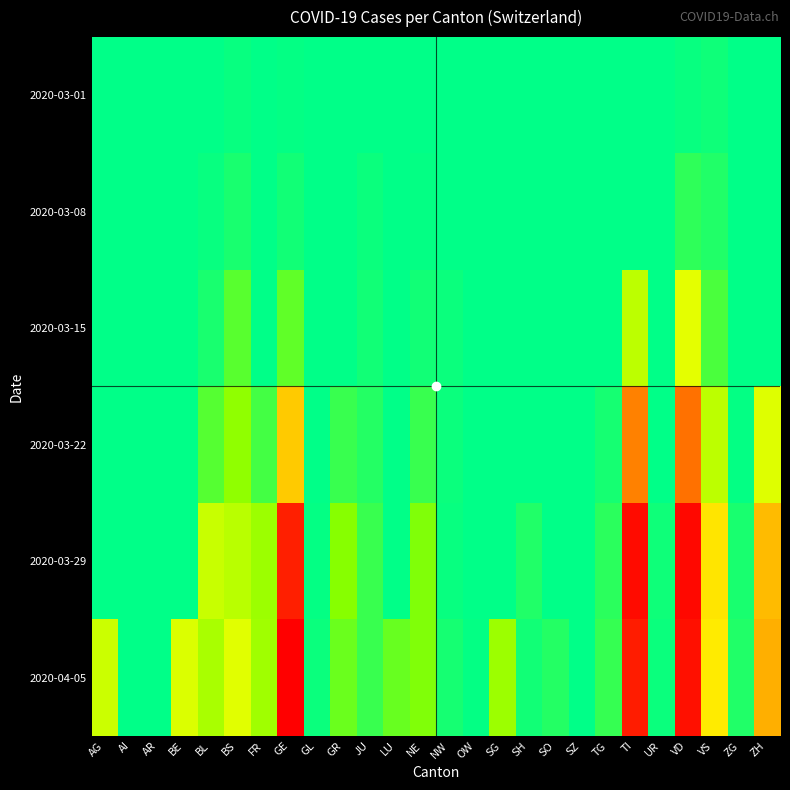

Reading right to left, list all the values displayed in this chart.

2020-03-01: ZH=0	ZG=0	VS=7	VD=4	UR=0	TI=0	TG=0	SZ=0	SO=0	SH=0	SG=0	OW=0	NW=0	NE=0	LU=0	JU=1	GR=0	GL=0	GE=3	FR=0	BS=4	BL=1	BE=0	AR=0	AI=0	AG=0
2020-03-08: ZH=0	ZG=0	VS=16	VD=22	UR=0	TI=0	TG=0	SZ=0	SO=0	SH=0	SG=0	OW=0	NW=0	NE=3	LU=0	JU=5	GR=0	GL=0	GE=9	FR=0	BS=13	BL=4	BE=0	AR=0	AI=0	AG=0
2020-03-15: ZH=0	ZG=0	VS=36	VD=113	UR=0	TI=92	TG=1	SZ=0	SO=0	SH=0	SG=0	OW=0	NW=6	NE=9	LU=0	JU=9	GR=0	GL=0	GE=46	FR=0	BS=42	BL=12	BE=0	AR=0	AI=0	AG=0
2020-03-22: ZH=110	ZG=3	VS=92	VD=259	UR=0	TI=246	TG=10	SZ=0	SO=0	SH=0	SG=0	OW=0	NW=5	NE=28	LU=0	JU=18	GR=27	GL=0	GE=179	FR=32	BS=69	BL=40	BE=0	AR=0	AI=0	AG=0
2020-03-29: ZH=194	ZG=12	VS=153	VD=409	UR=7	TI=402	TG=21	SZ=0	SO=0	SH=15	SG=0	OW=0	NW=4	NE=60	LU=0	JU=28	GR=63	GL=2	GE=365	FR=76	BS=90	BL=99	BE=0	AR=0	AI=0	AG=0
2020-04-05: ZH=207	ZG=15	VS=147	VD=394	UR=6	TI=370	TG=26	SZ=0	SO=17	SH=9	SG=75	OW=3	NW=10	NE=61	LU=49	JU=28	GR=51	GL=5	GE=424	FR=77	BS=112	BL=82	BE=109	AR=0	AI=0	AG=100